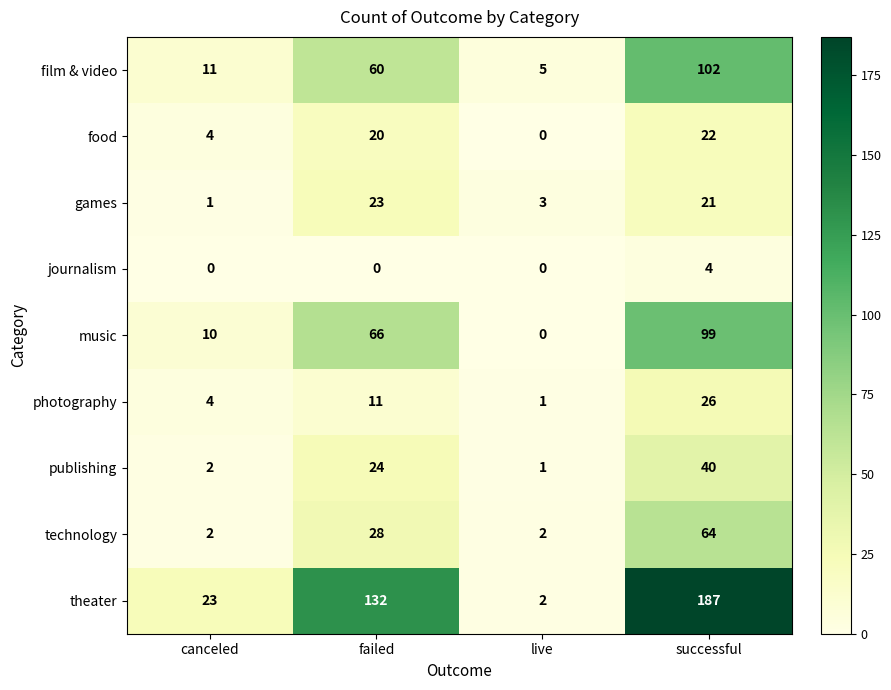

What is the sum of all food values?

46